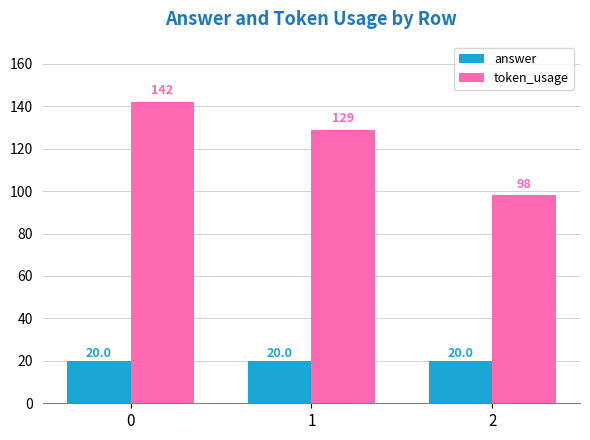

What is the sum of the answer values at 2 and 0?

40